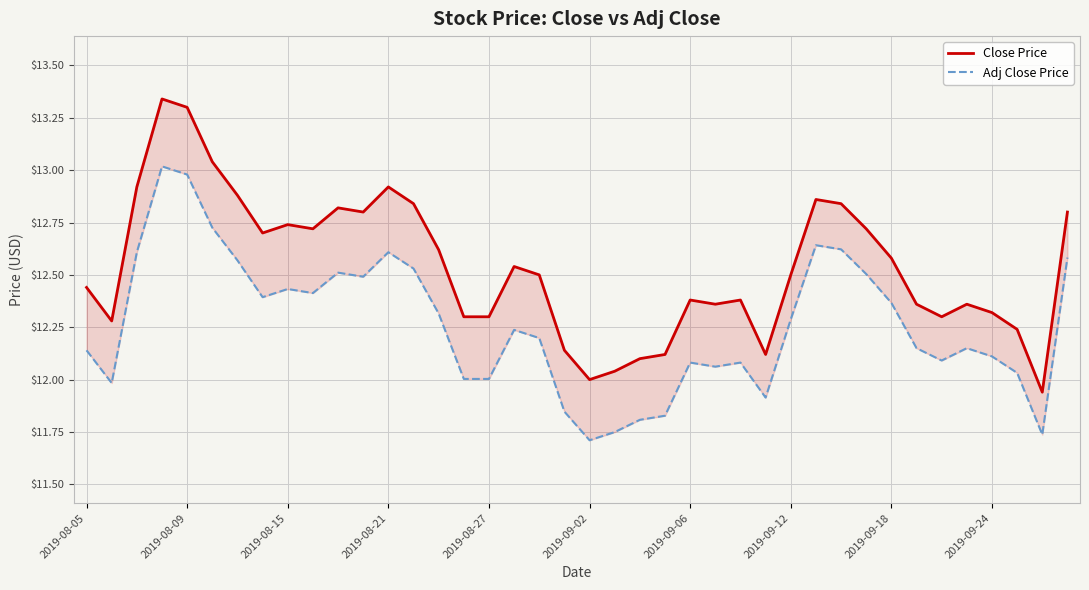

What is the value of the Close Price point at the 37th from the left?

12.3